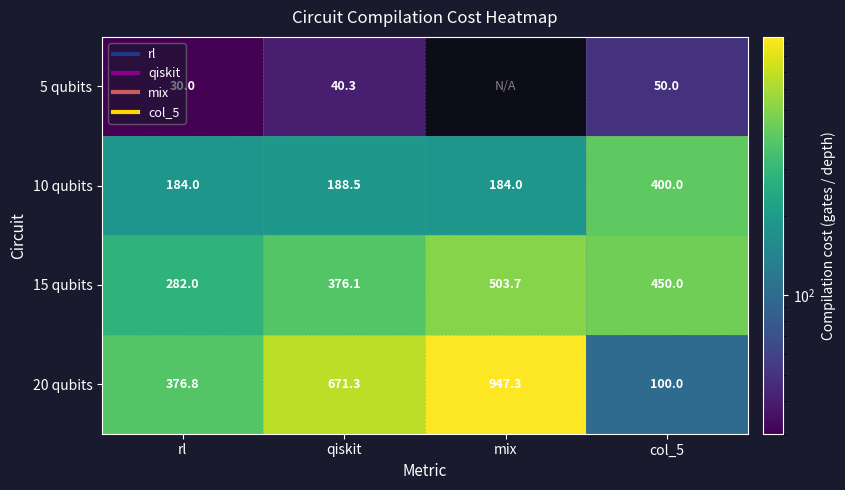

What is the sum of the 10 qubits values at rl and col_5?

584.0